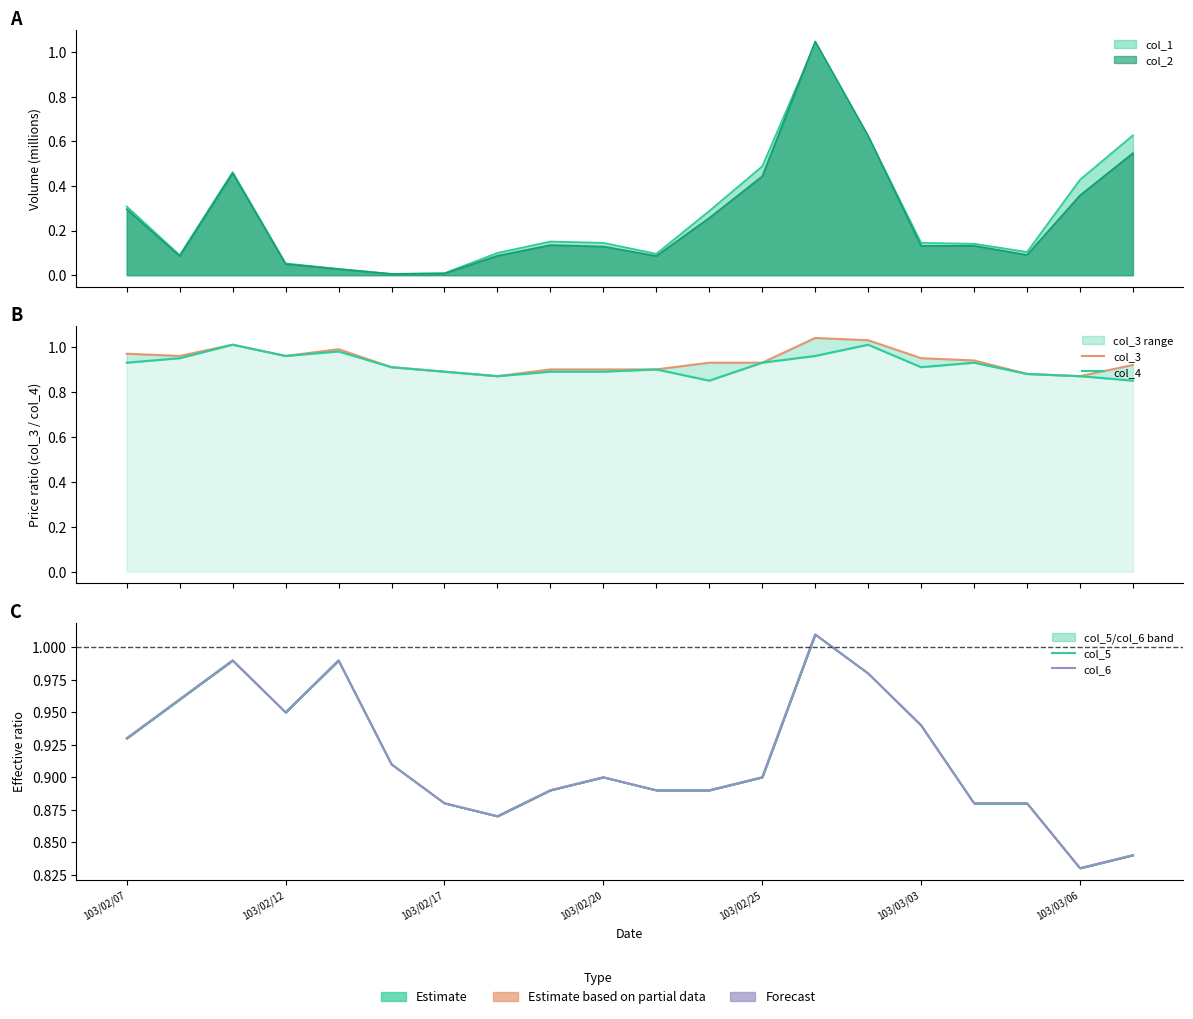

What is the difference between the second highest and minimum values in the col_4 series?

0.2